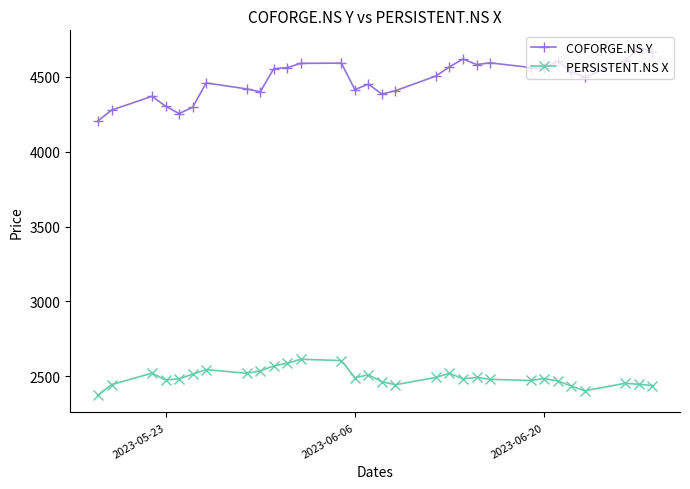

What is the sum of all PERSISTENT.NS X values?

74755.6